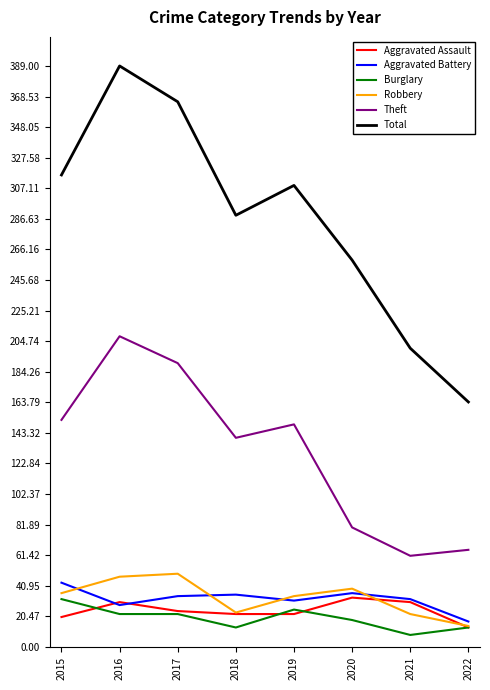

What is the difference between the second highest and minimum values in the Burglary series?

17